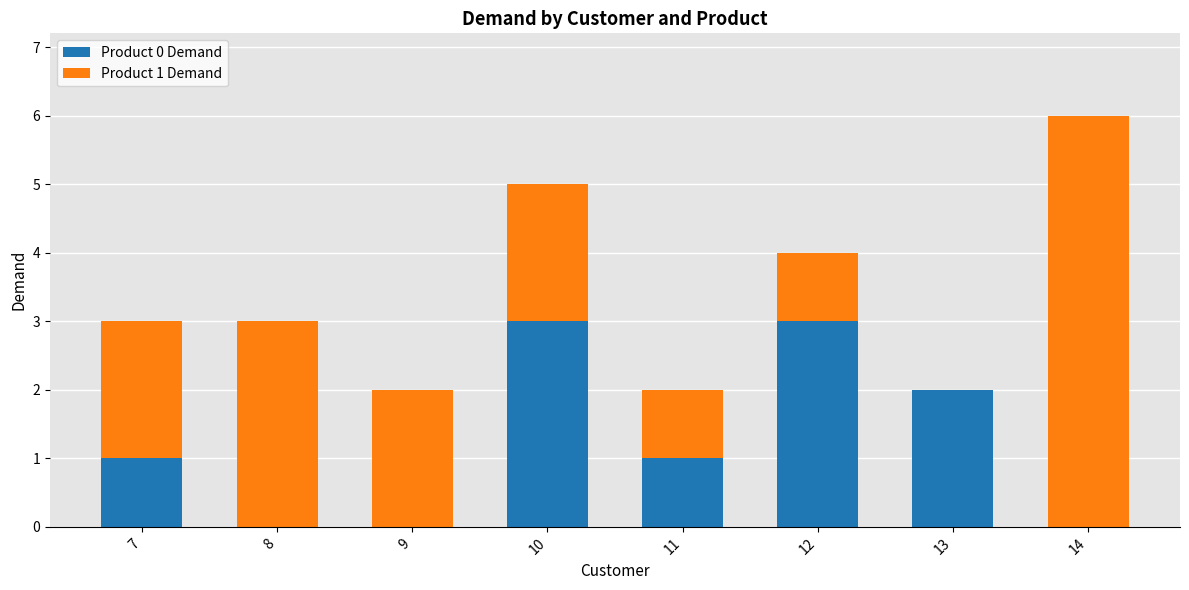

Reading left to right, transcribe the values for Product 0 Demand.

7=1	8=0	9=0	10=3	11=1	12=3	13=2	14=0